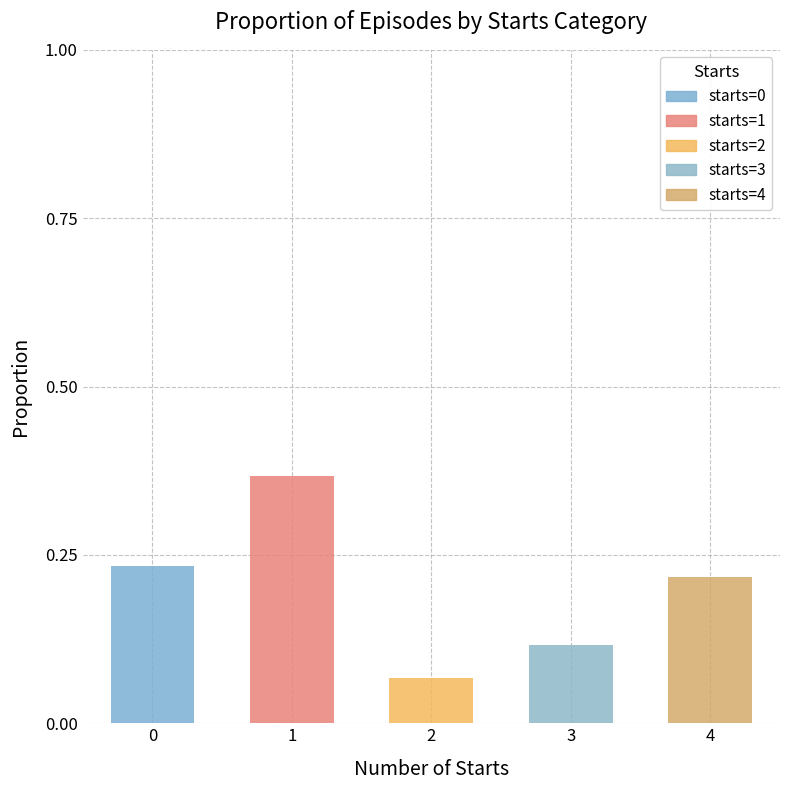

Which label corresponds to the smallest value in the chart?

2